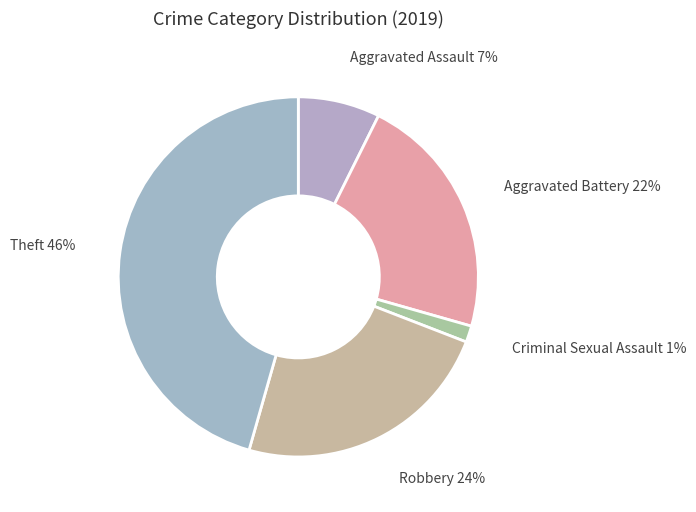

Which slice is the largest?

Theft